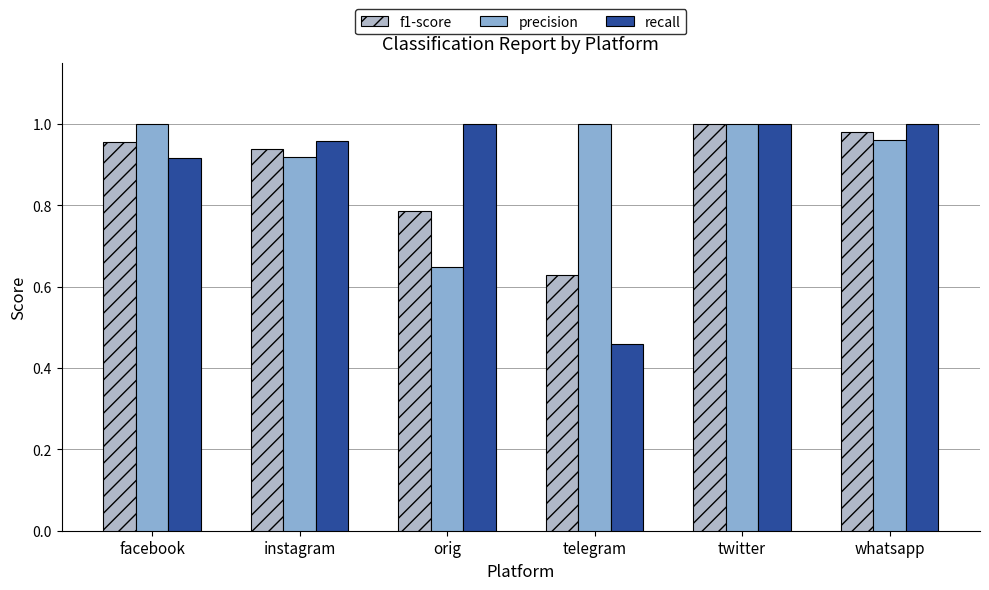

What is the total value across all series at whatsapp?

2.9